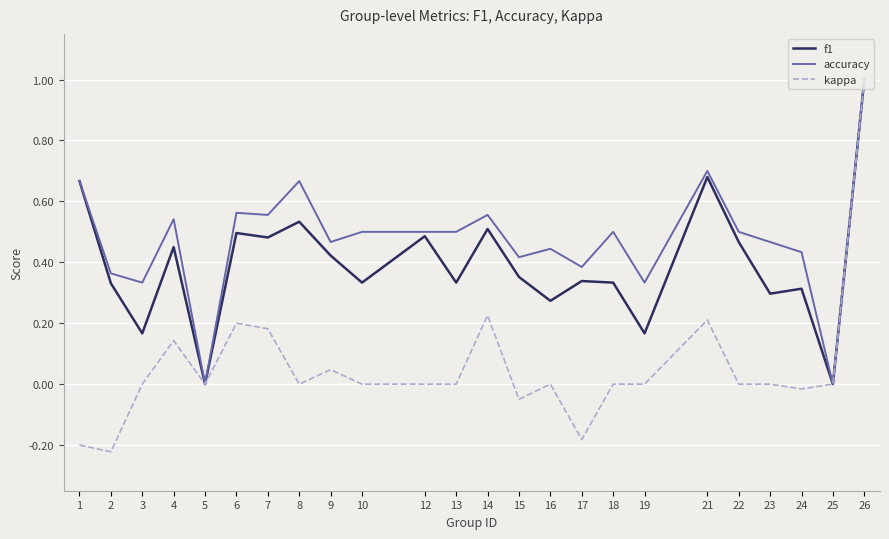

What is the maximum value shown in the chart?

1.0